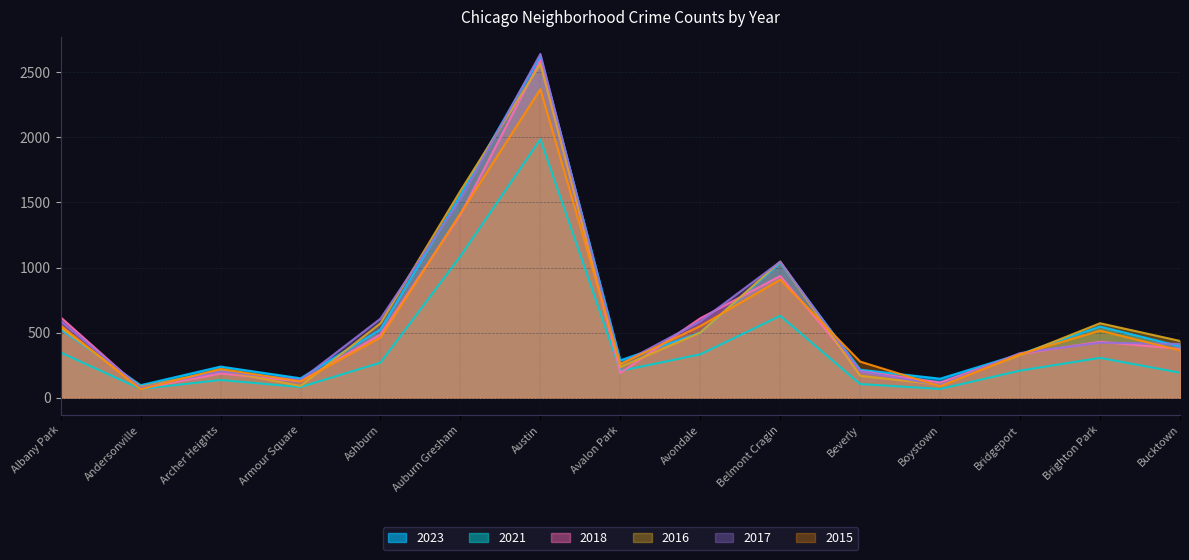

True or false: 2017 and 2023 intersect in this chart.

True